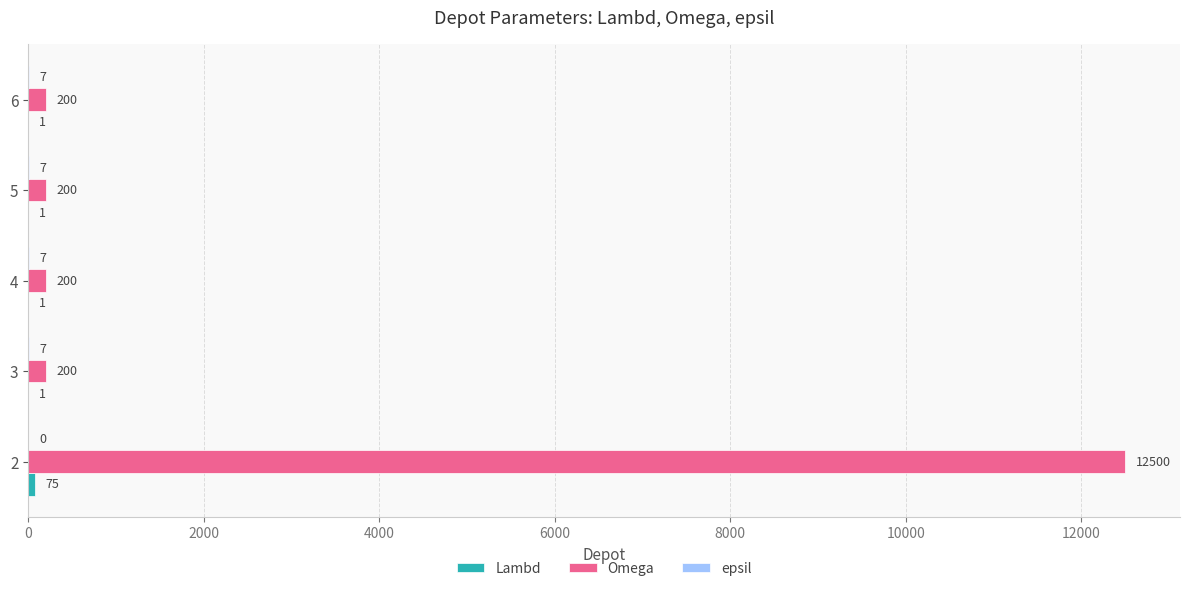

Which series has the largest total across all categories?

Omega